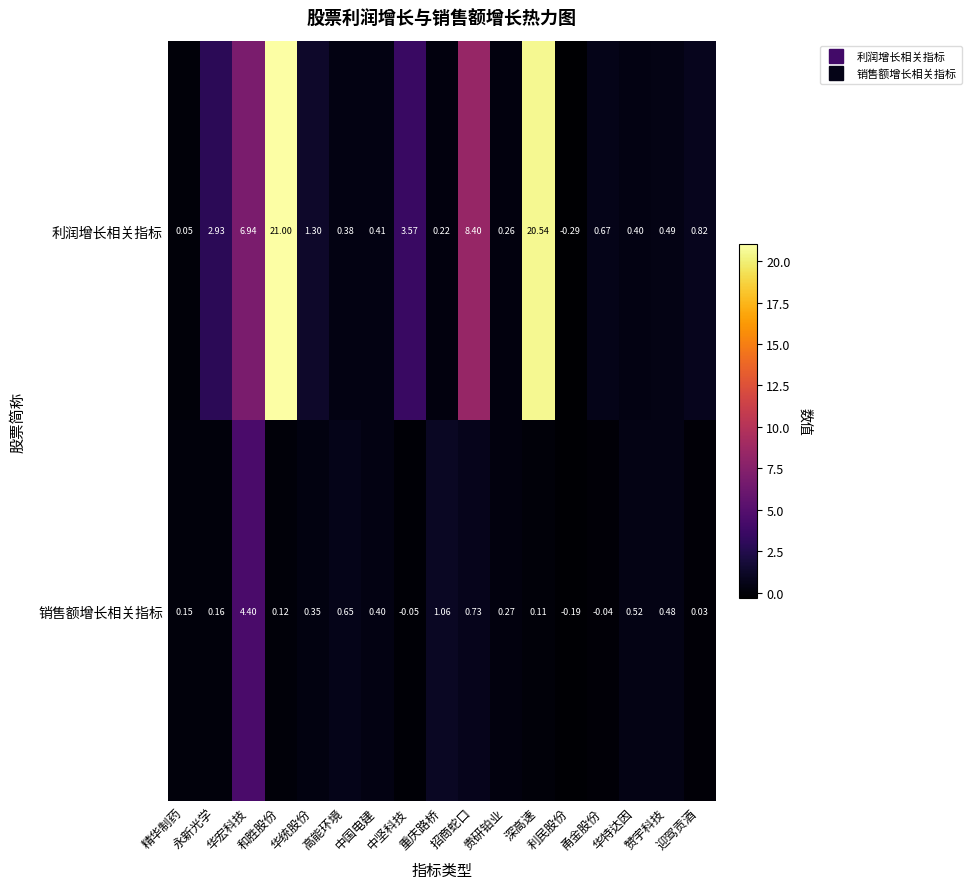

Rank the series by their average value, from lowest to highest.

销售额增长相关指标, 利润增长相关指标